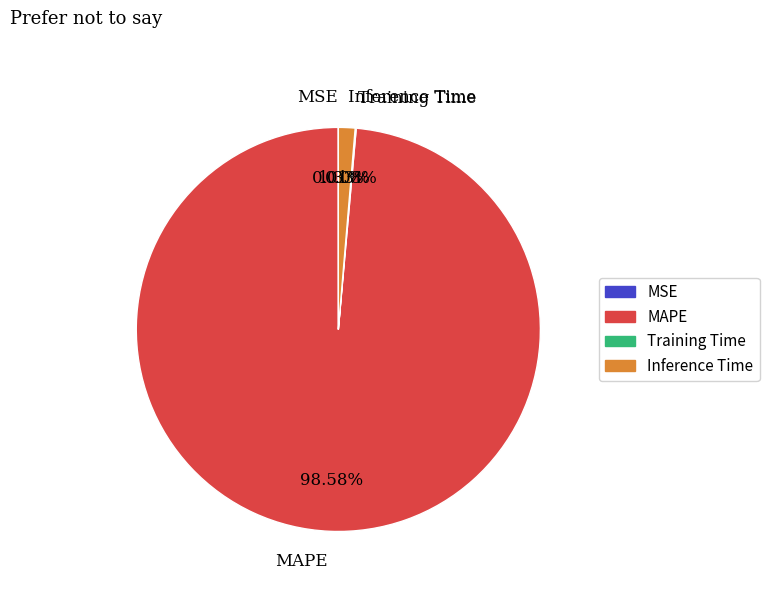

Which slice represents more than half of the pie?

MAPE